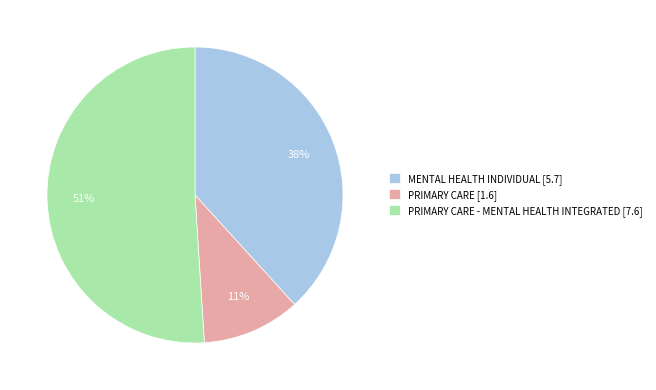

To the nearest percent, what is the difference between the largest and smallest slice percentages?

40%